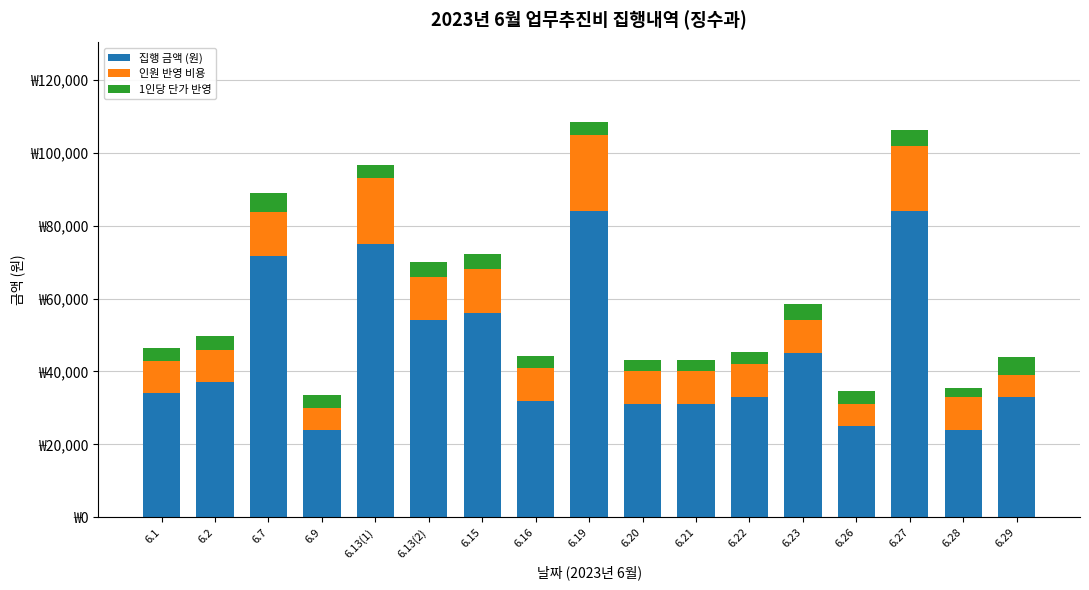

What is the average value of the 집행 금액 (원) series?

45511.8